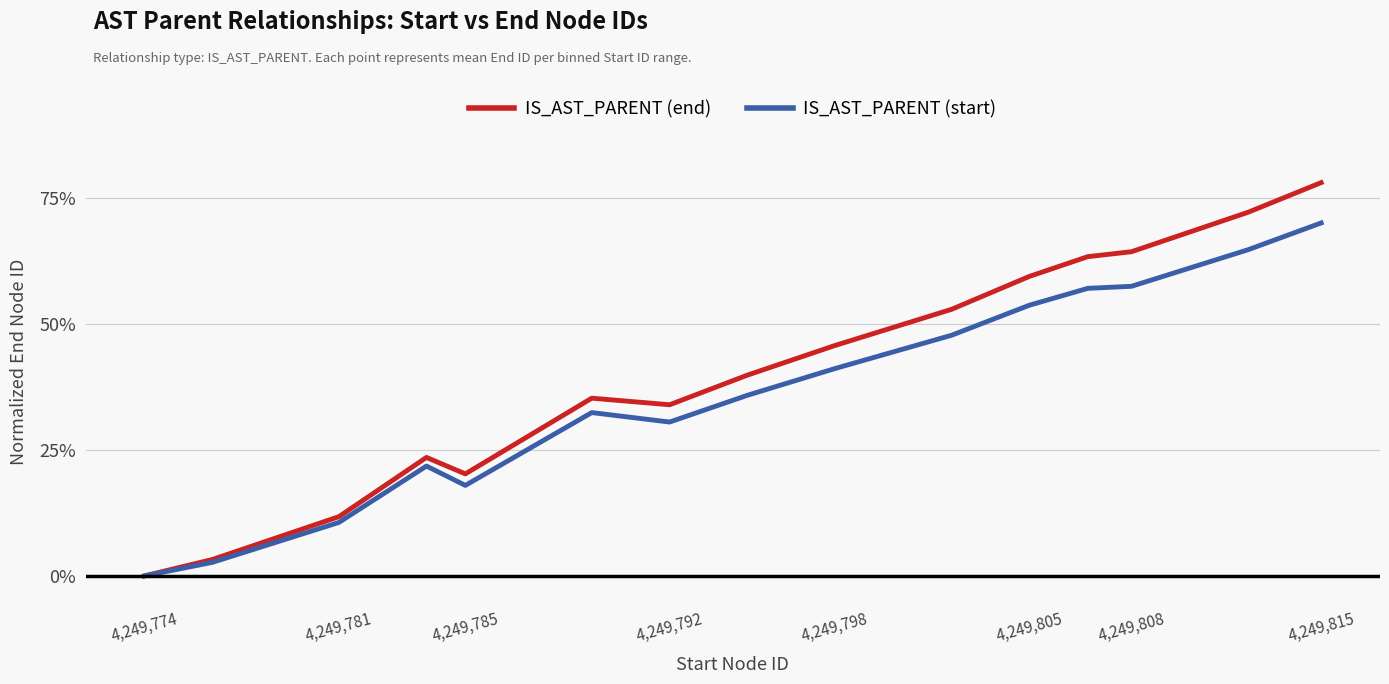

Rank the series by their maximum value, from highest to lowest.

IS_AST_PARENT (end), IS_AST_PARENT (start)